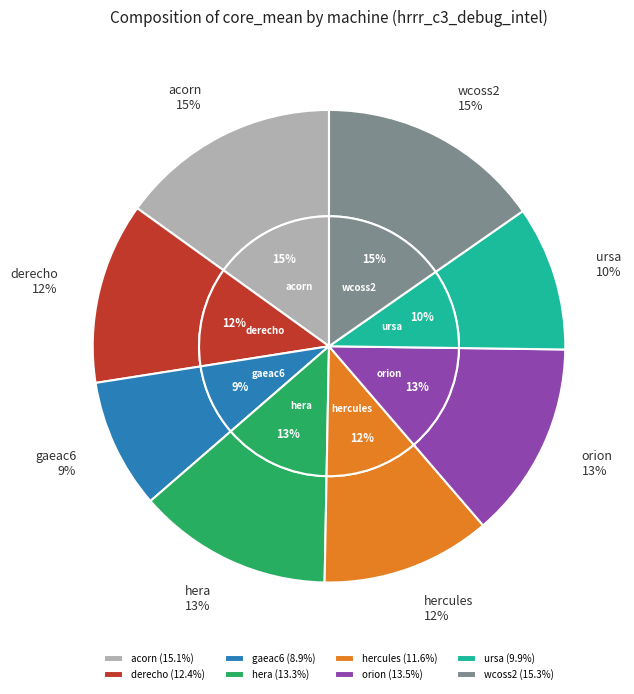

To the nearest percent, what percentage of the pie is hera?

13%